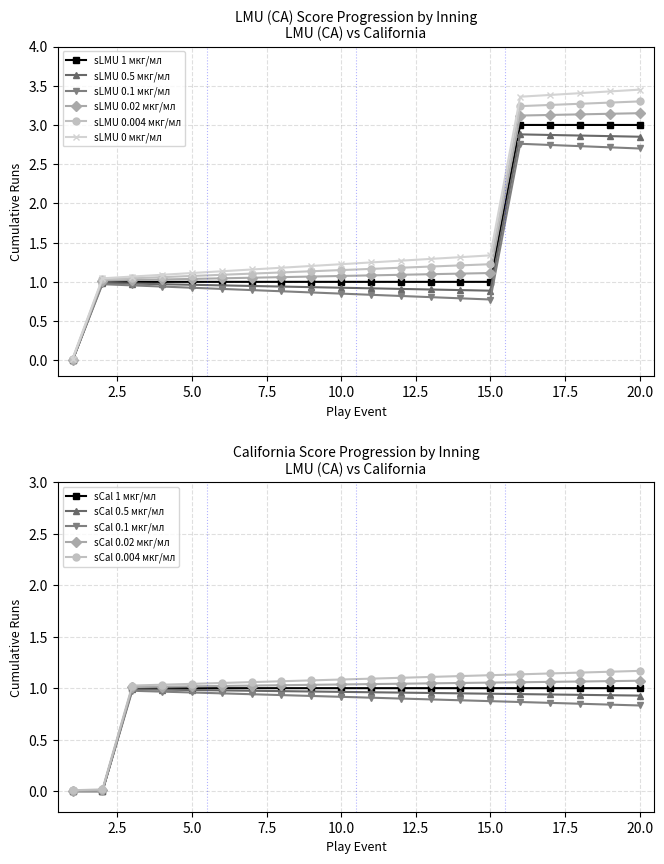

Is it true that sLMU 0 мкг/мл equals 1.8 at 10.0?

False